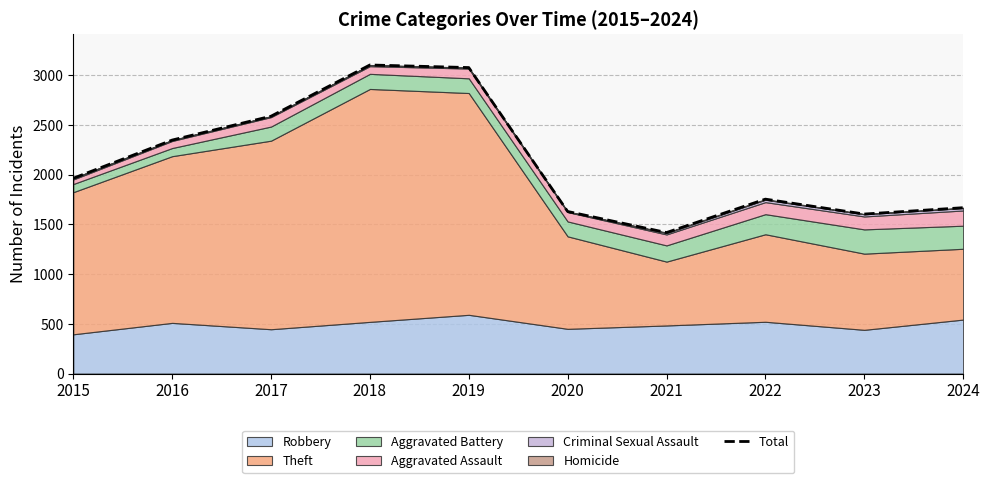

How many data points are above 1964?

4